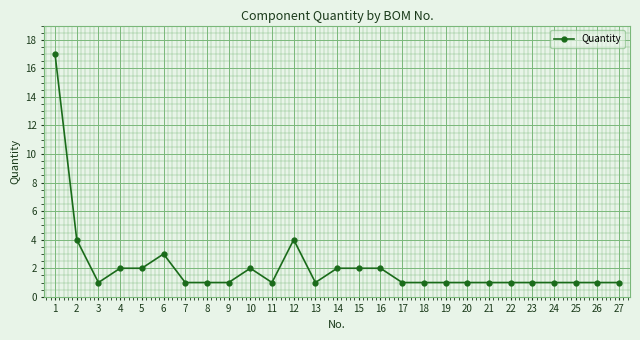

How many series are shown in this chart?

1